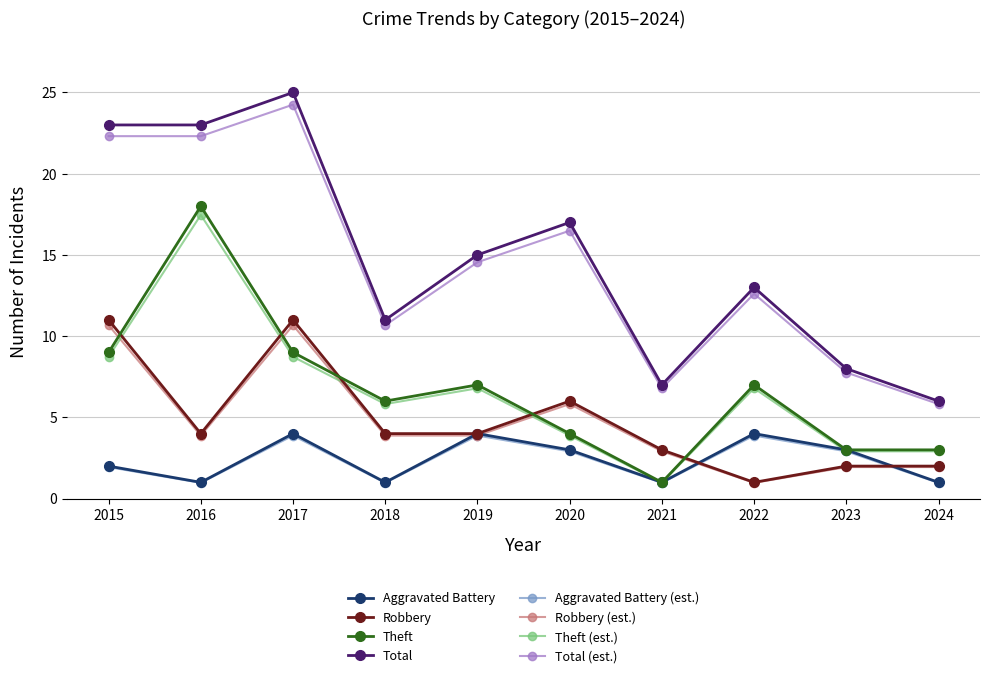

What is the spread (max minus min) of values at 2019?

11.1